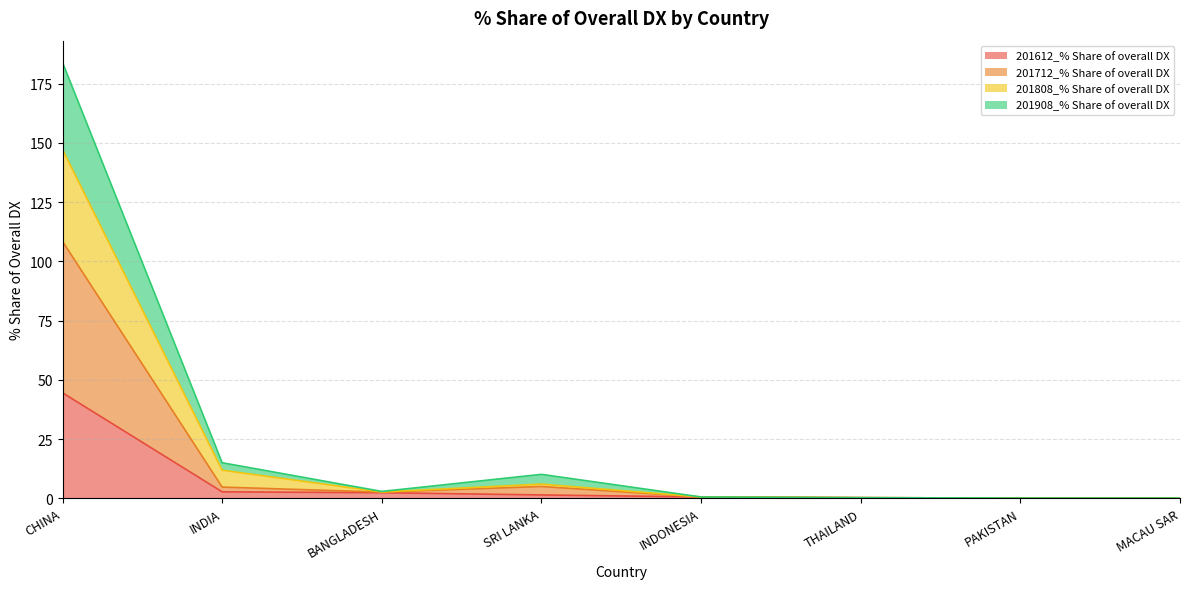

In 201808_% Share of overall DX, how many points are lower than both neighbors (excluding endpoints)?

1